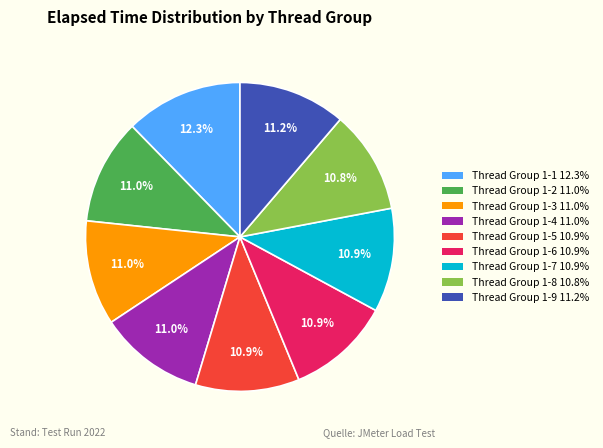

What percentage do Thread Group 1-1 and Thread Group 1-9 together represent?

23.5%